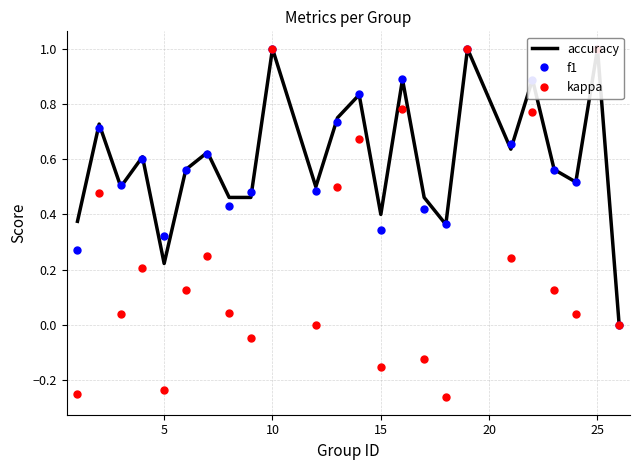

In kappa, how many points are lower than both neighbors (excluding endpoints)?

8